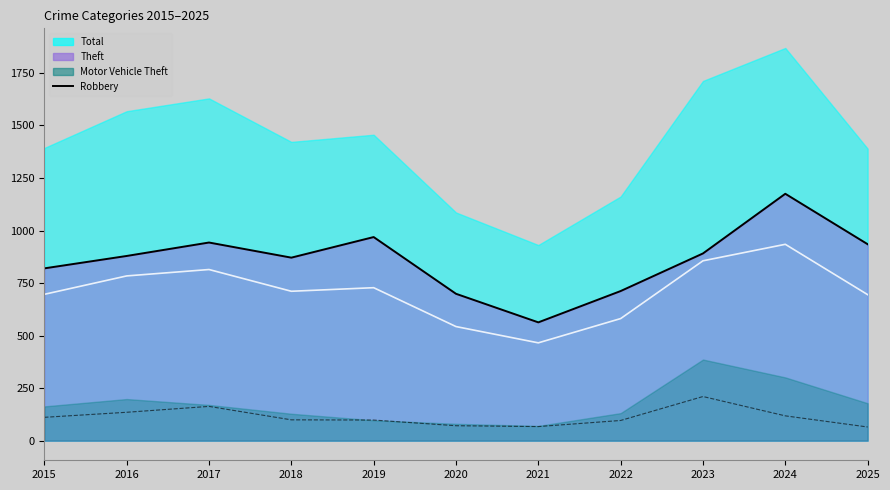

How many values exceed 99?

5